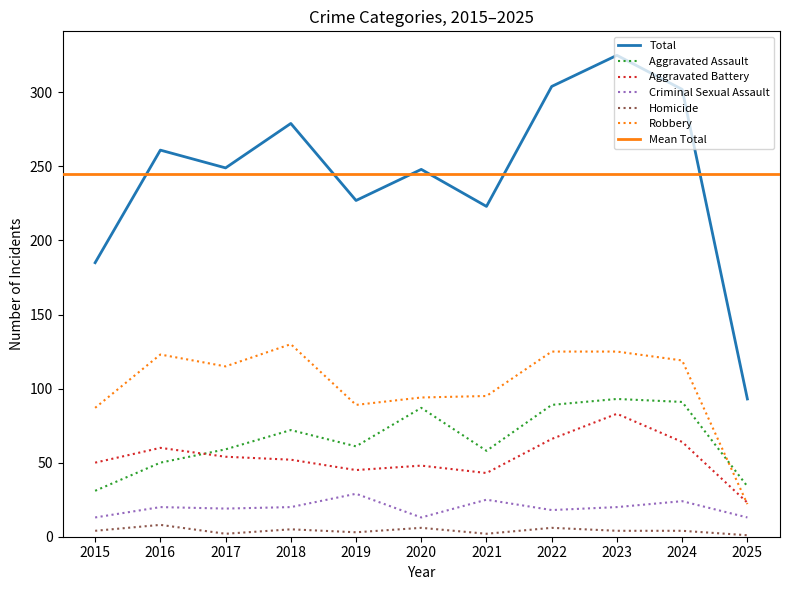

Read the Robbery value at 2025, to the nearest 10.

20